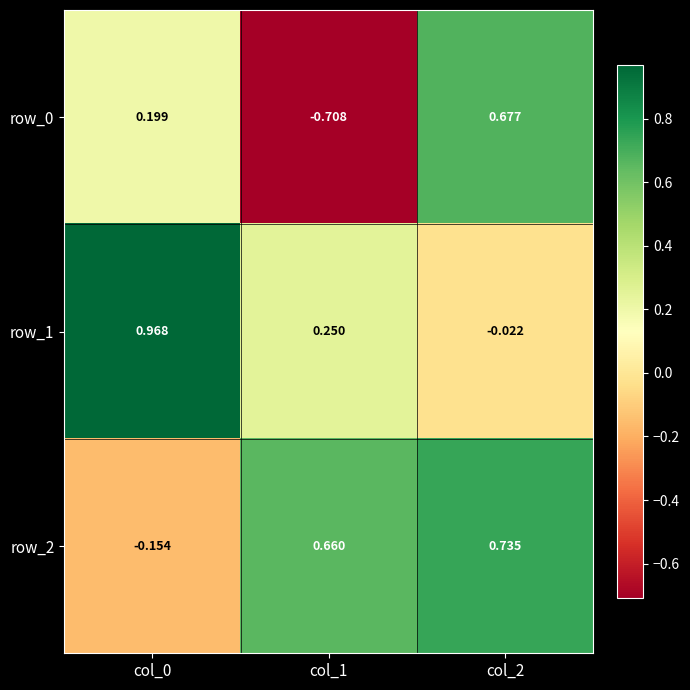

What is the average value of the row_1 series?

0.4